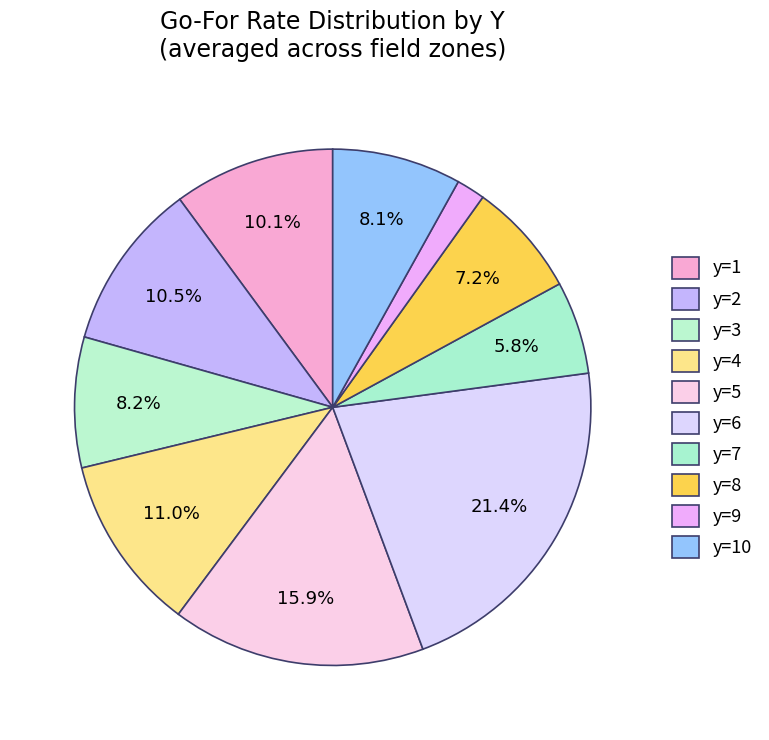

How many segments does this pie chart have?

10